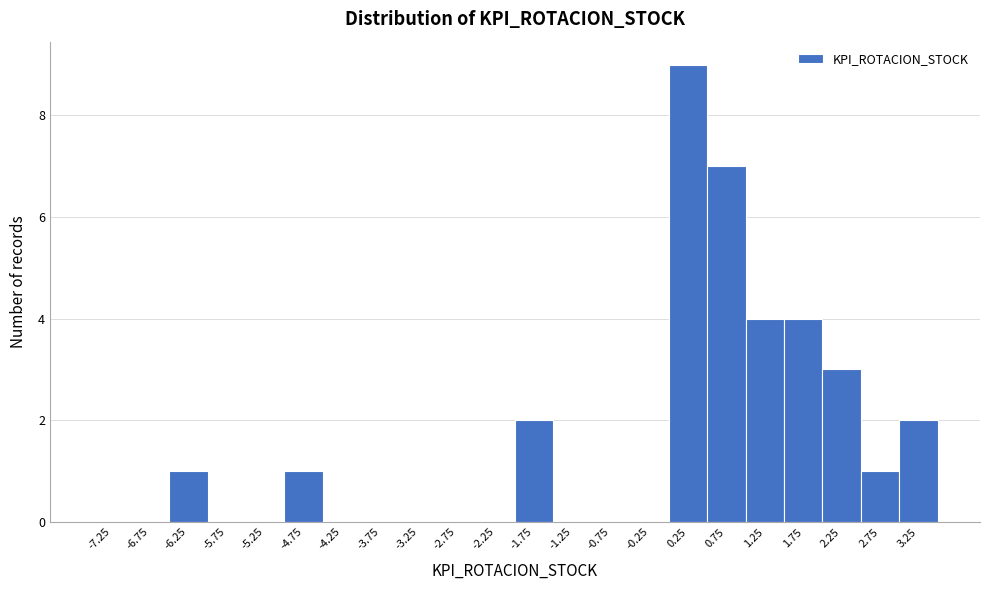

What is the height of the bar covering -2.0 to -1.5 on the x-axis? The values are not printed on the chart, so give them approximately, as read against the axis.

2